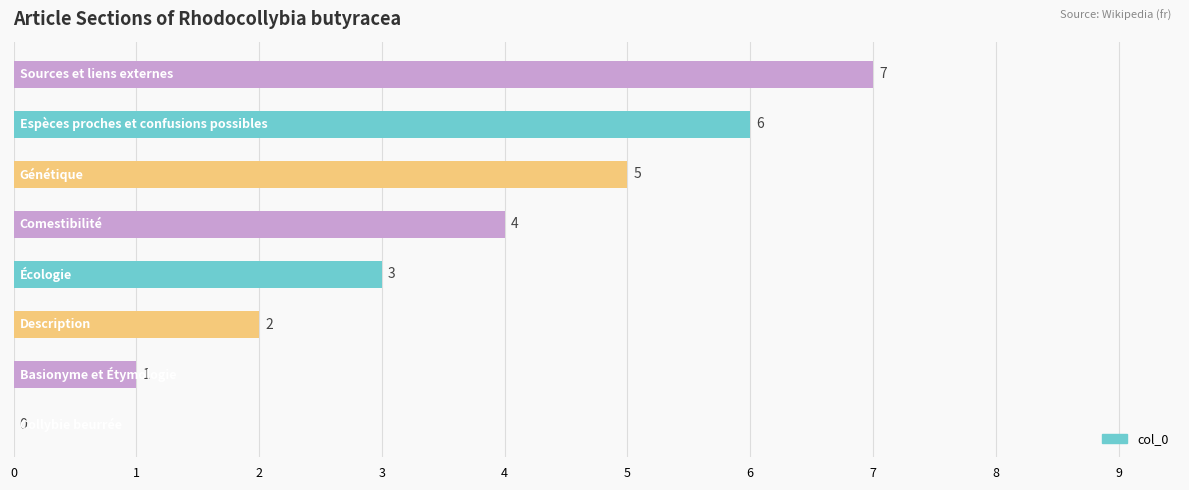

What is the greatest value displayed?

7